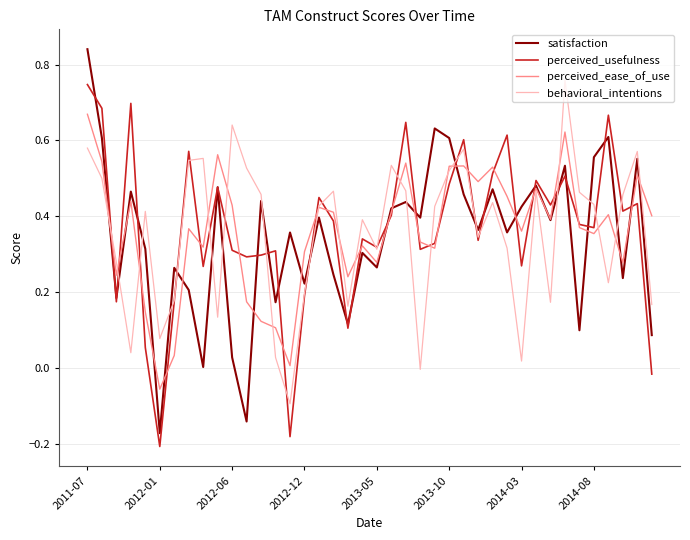

Which series has the largest range (max minus min)?

satisfaction